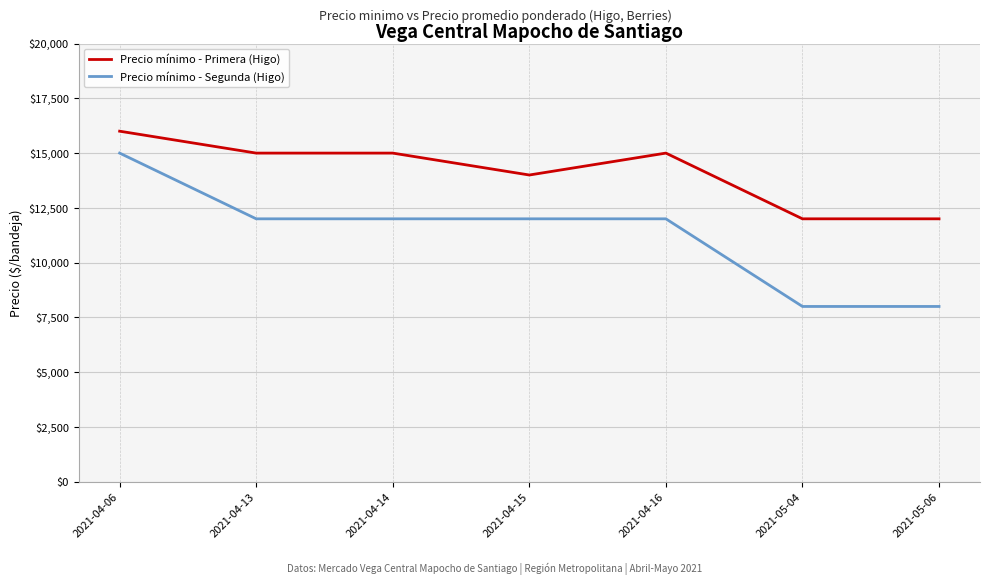

Does the chart have visible grid lines?

Yes